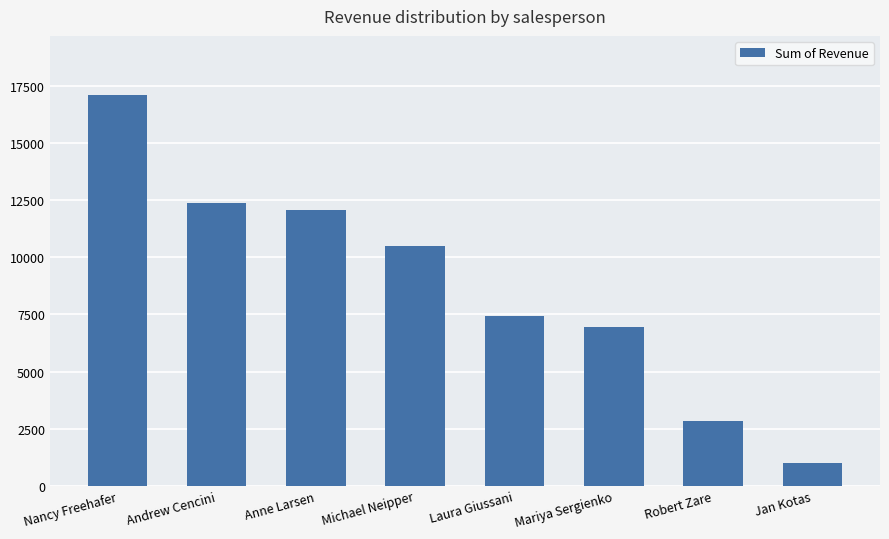

What value does the data have at Nancy Freehafer?

17137.6